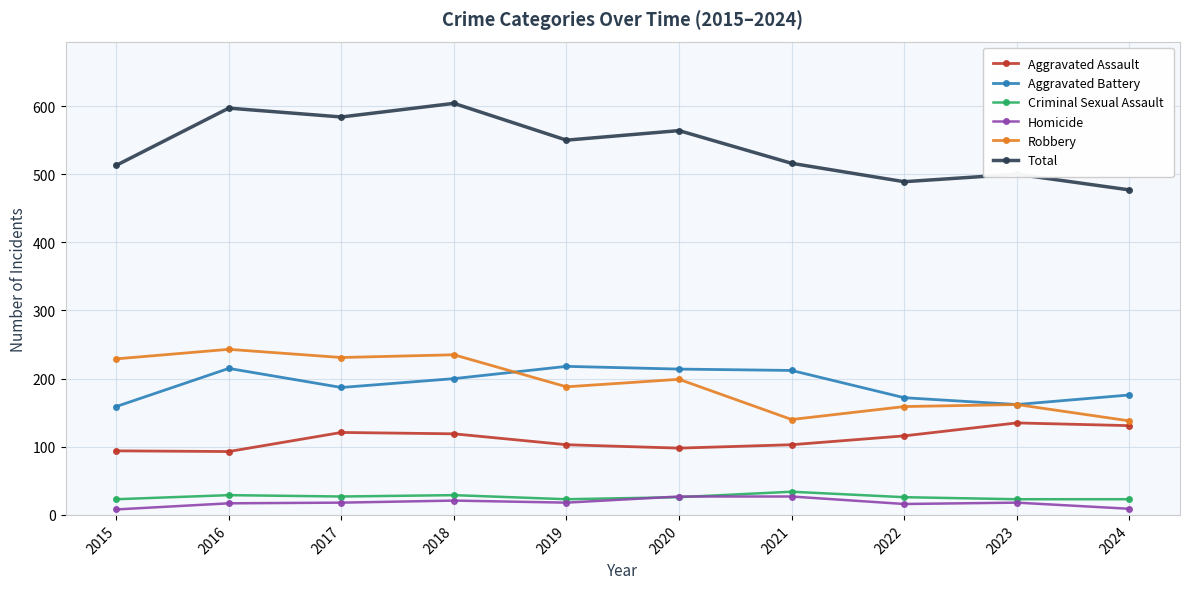

At how many categories does at least one series exceed 295?

10